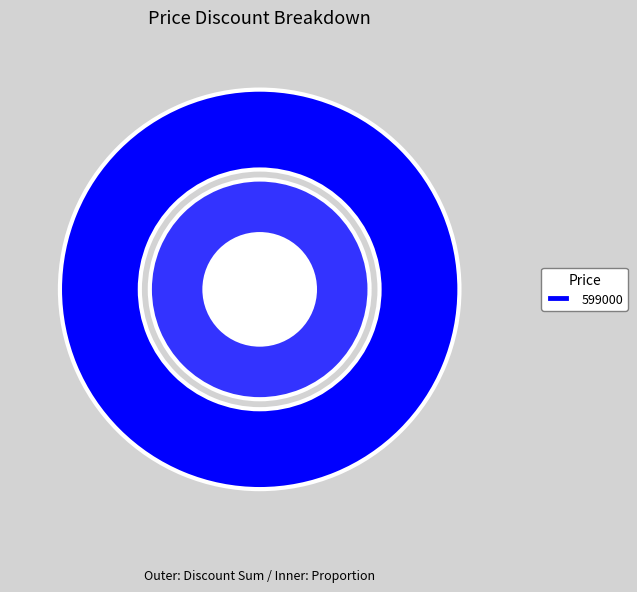

Is 2025-10-18 the majority of the pie?

No